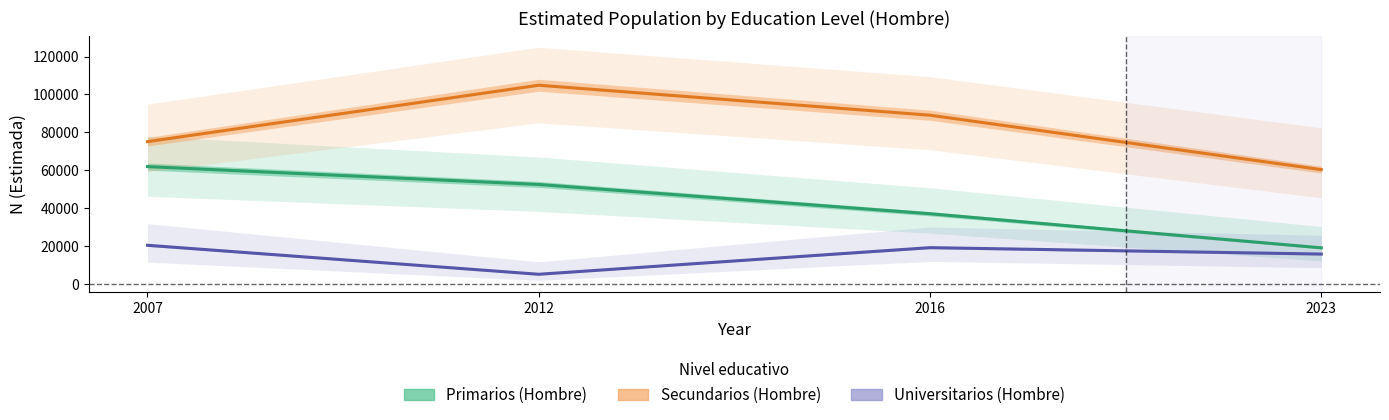

How many lines are shown in the chart?

3